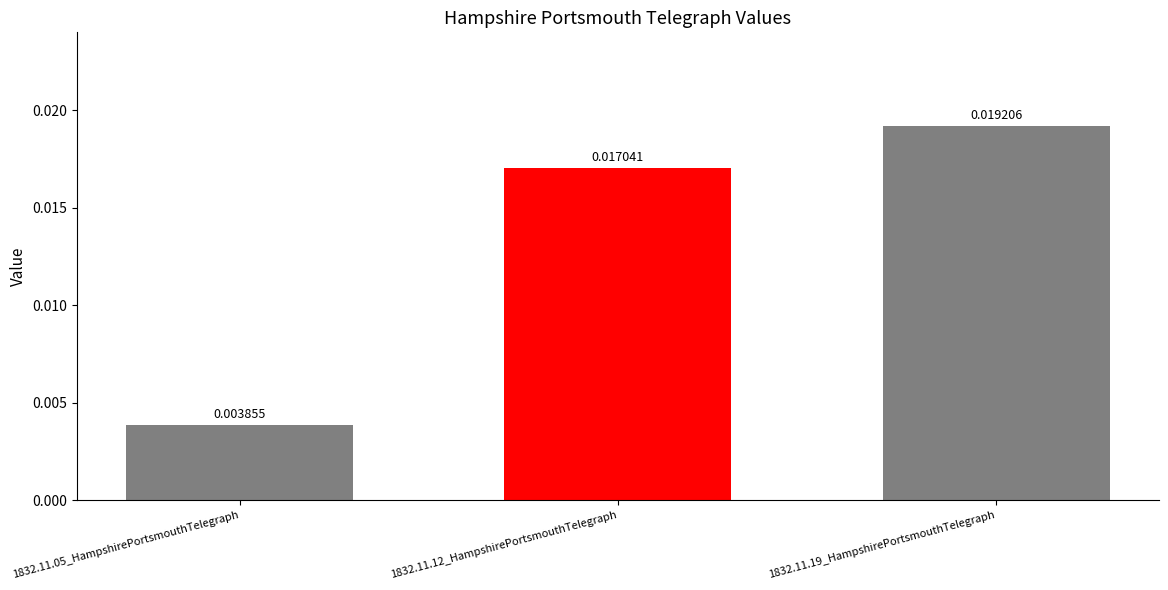

Which has a higher value, 1832.11.05_HampshirePortsmouthTelegraph or 1832.11.12_HampshirePortsmouthTelegraph?

1832.11.12_HampshirePortsmouthTelegraph